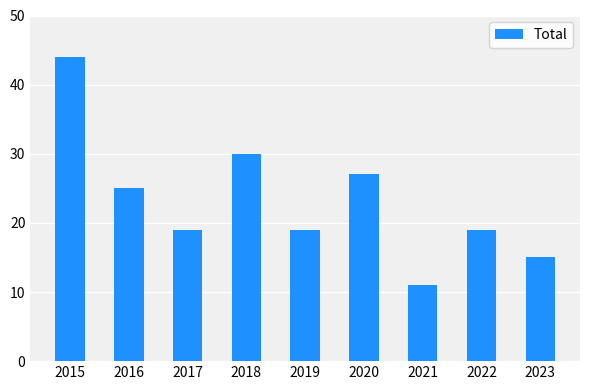

Which category has the lowest value across all series?

2021